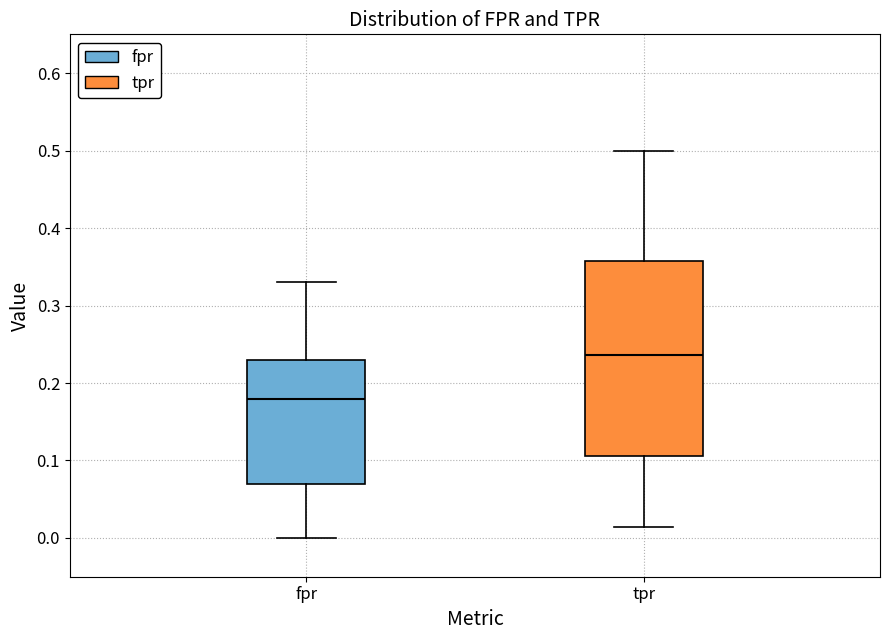

Which box's median line is the lowest?

fpr